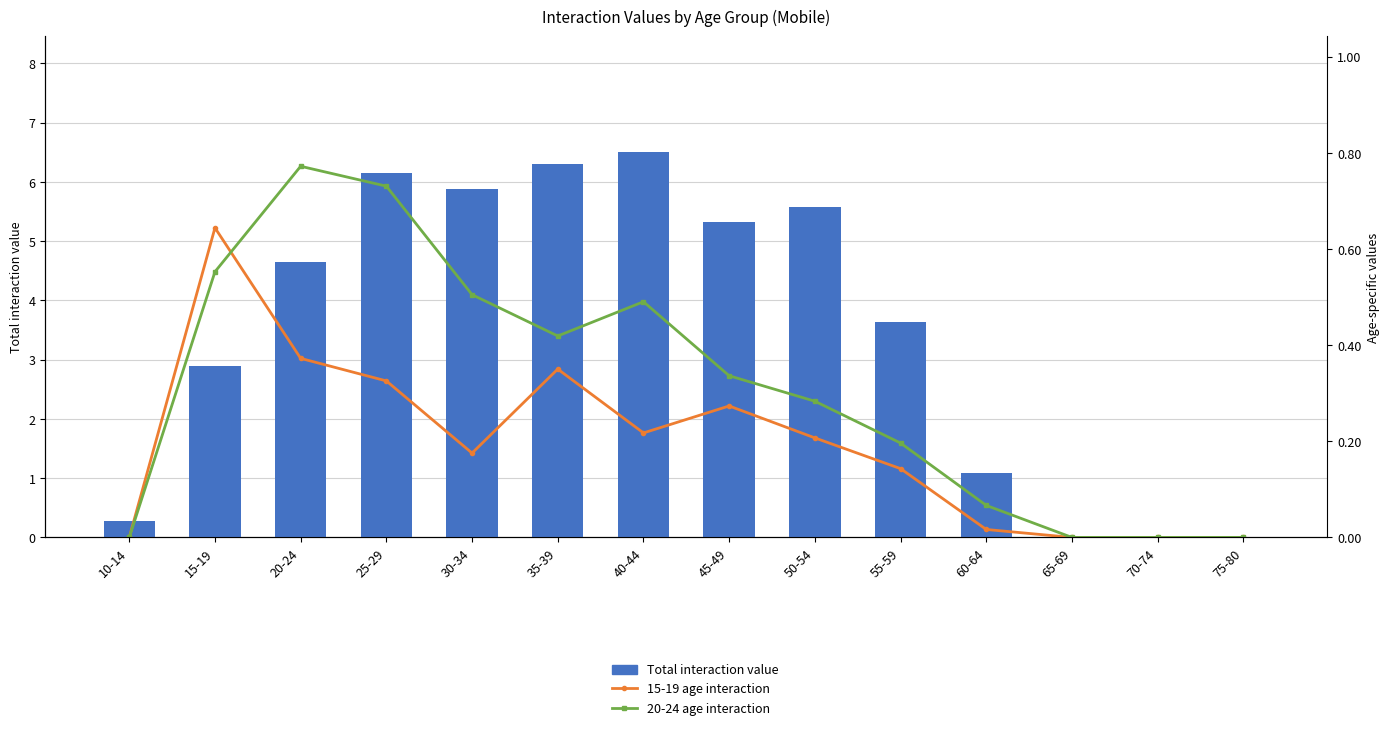

Is the value of Total interaction value at 15-19 greater than the value of 15-19 age interaction at 10-14?

Yes